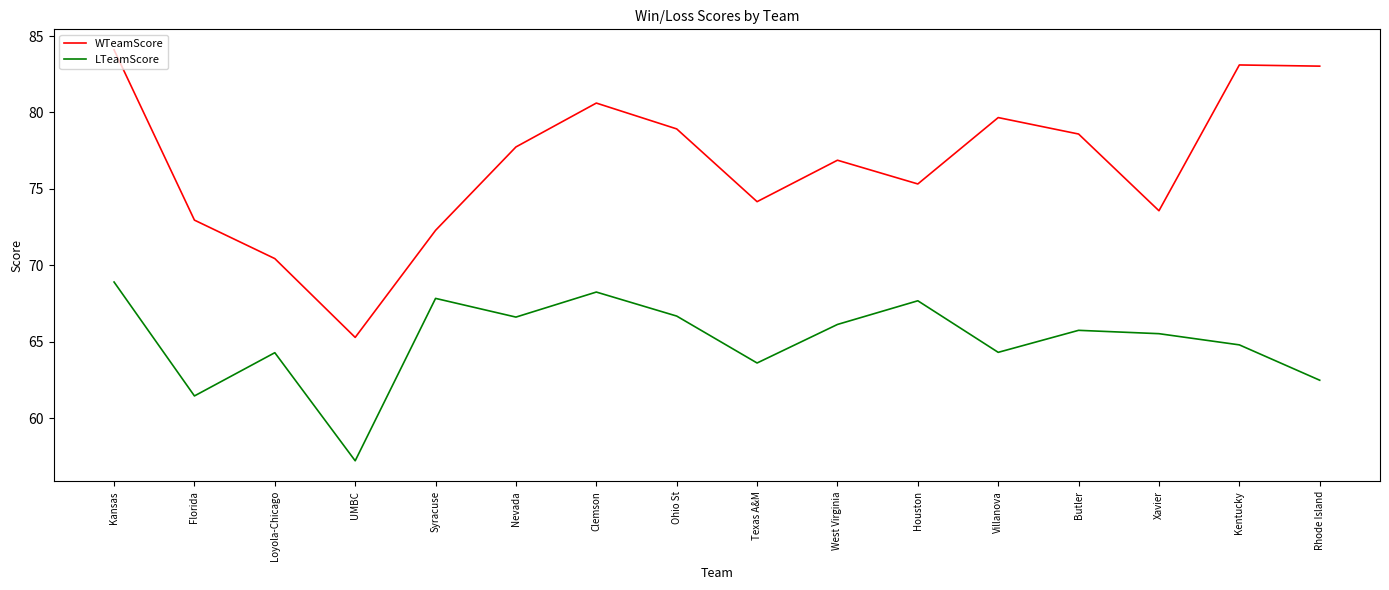

Which series has the largest range (max minus min)?

WTeamScore